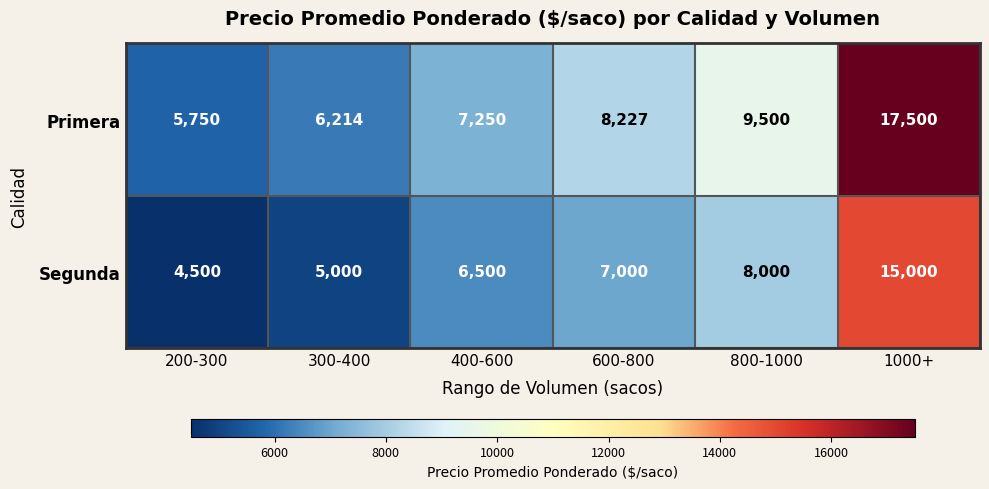

List the series in order of their overall mean, highest first.

Primera, Segunda